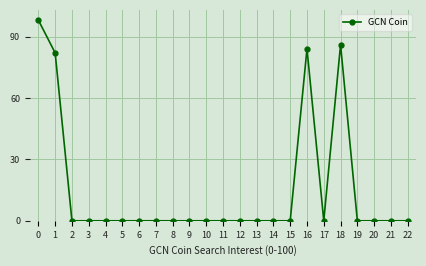

True or false: there are more than 0 points higher than both neighbors.

True